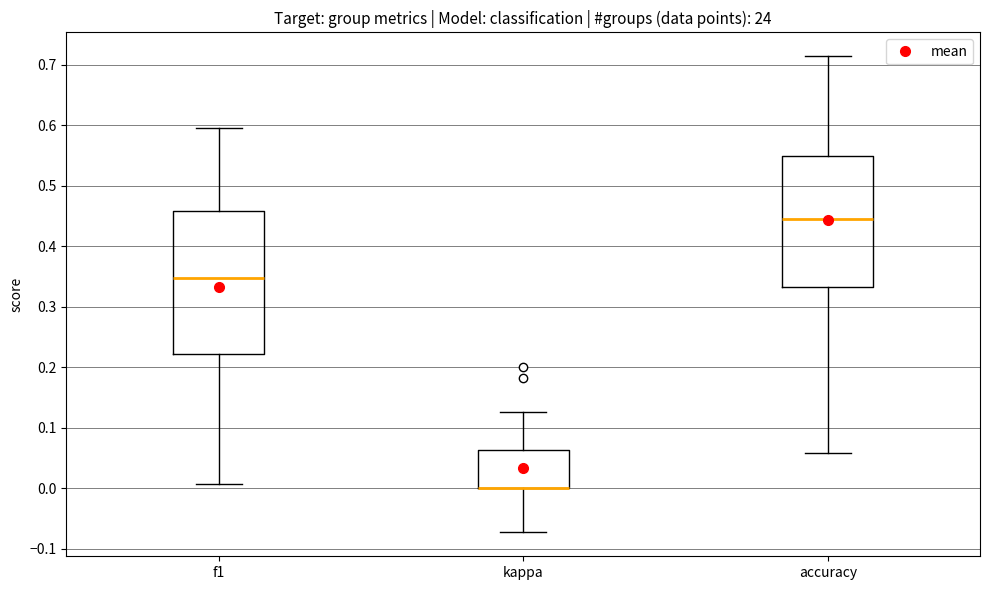

Reading left to right, transcribe this box plot: for each box, give where its median line is, the range the box spans, and where its two whiskers end, as read against the y-axis. The values are not printed on the chart, so give them approximately, as read against the axis.

f1: median 0.35, box 0.22 to 0.46, whiskers 0.01 to 0.60
kappa: median 0.00 (drawn on the box's lower edge), box 0.00 to 0.06, whiskers -0.07 to 0.13
accuracy: median 0.45, box 0.33 to 0.55, whiskers 0.06 to 0.71